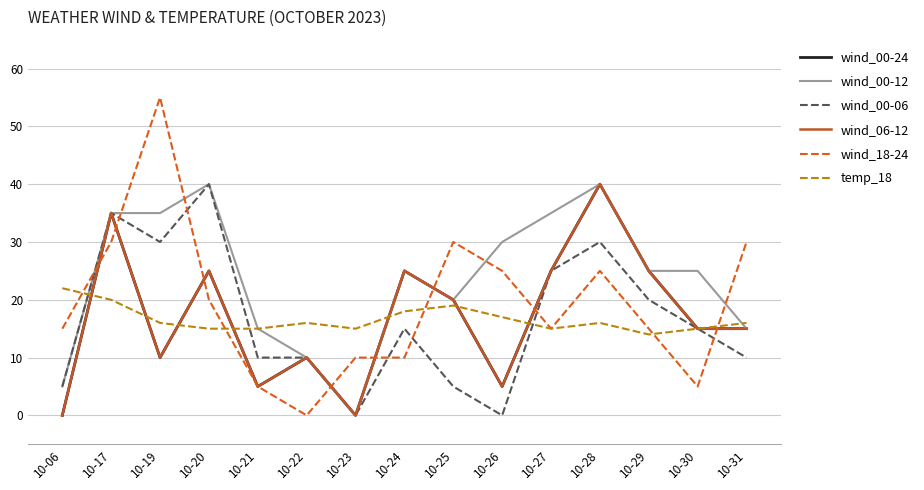

Does the chart display data point markers on the line(s)?

No